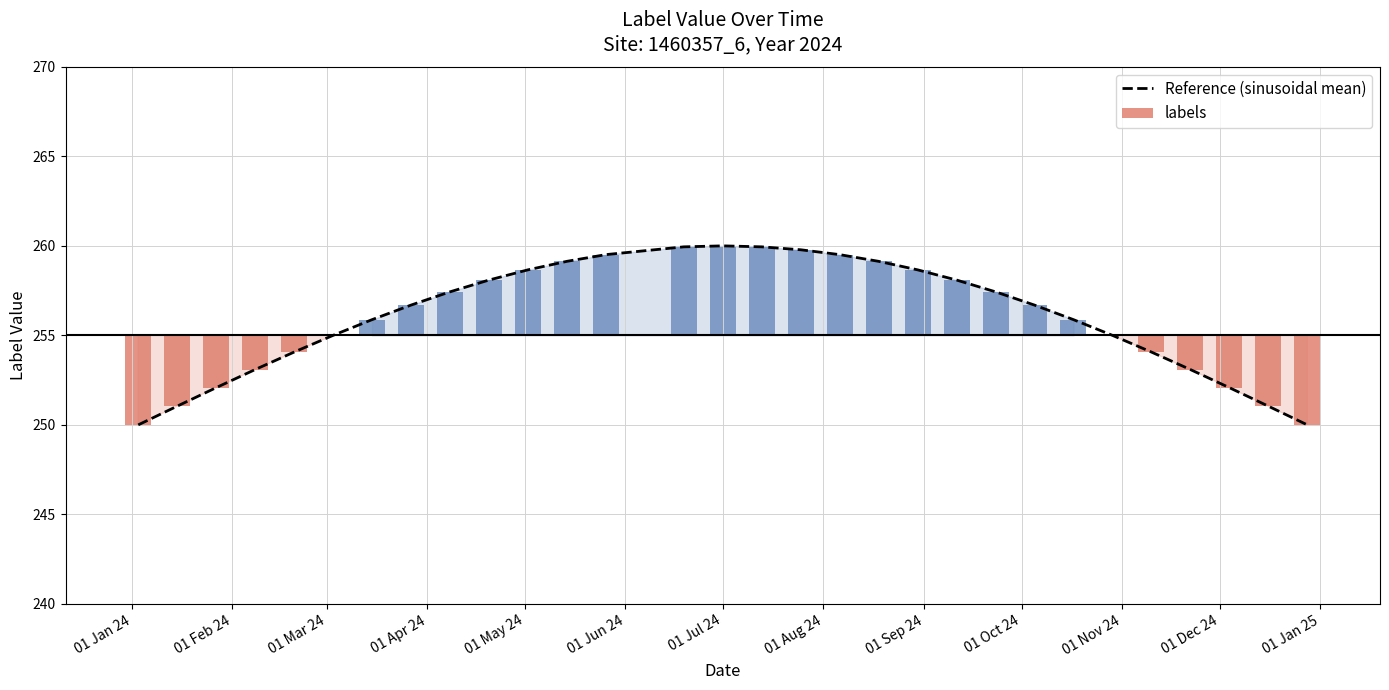

What is the maximum value shown in the chart?

260.0